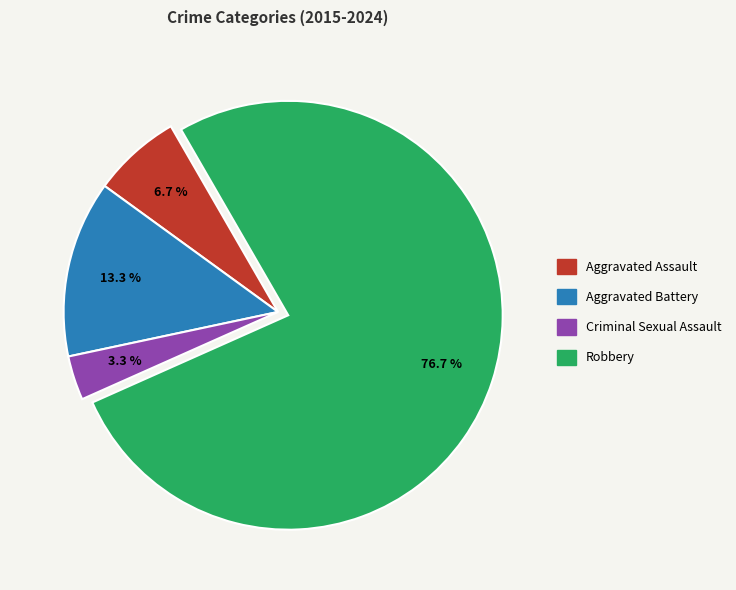

To the nearest percent, what percentage of the pie is Aggravated Battery?

13%